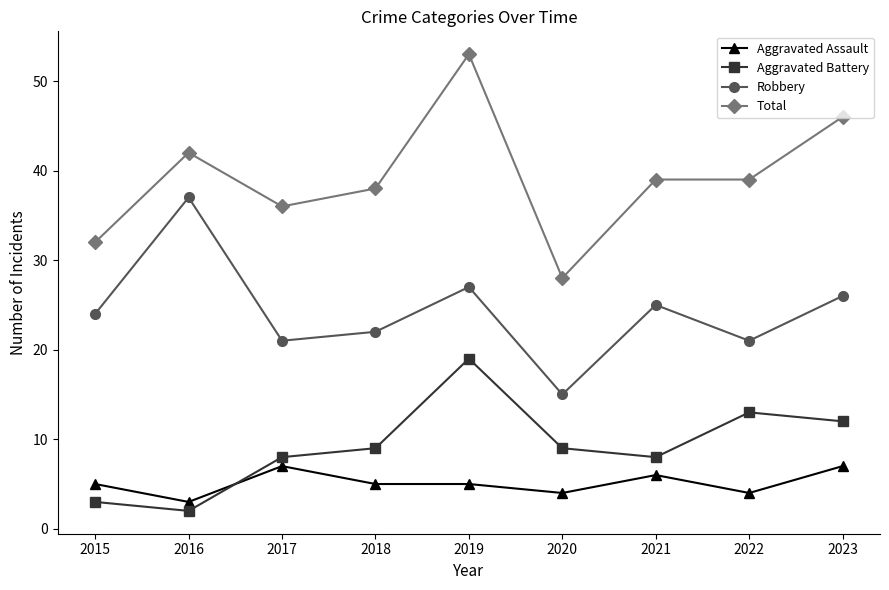

Is it true that Aggravated Assault equals 5 at 2015?

True